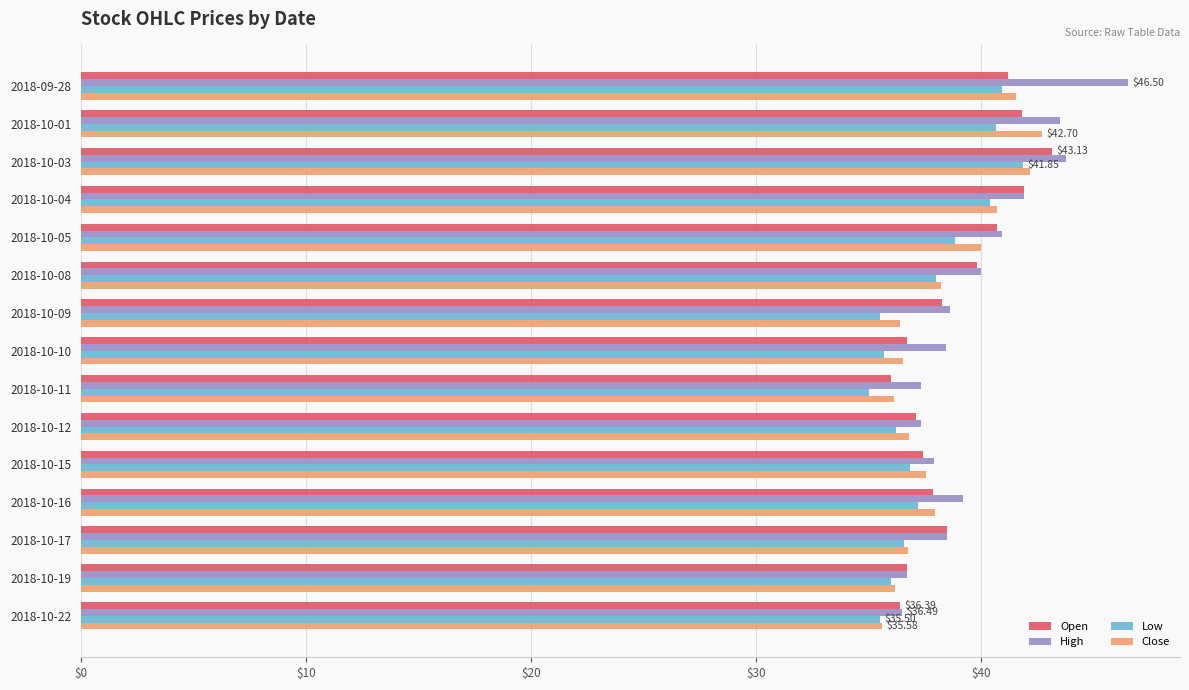

What is the total value across all series at 2018-10-03?

170.9